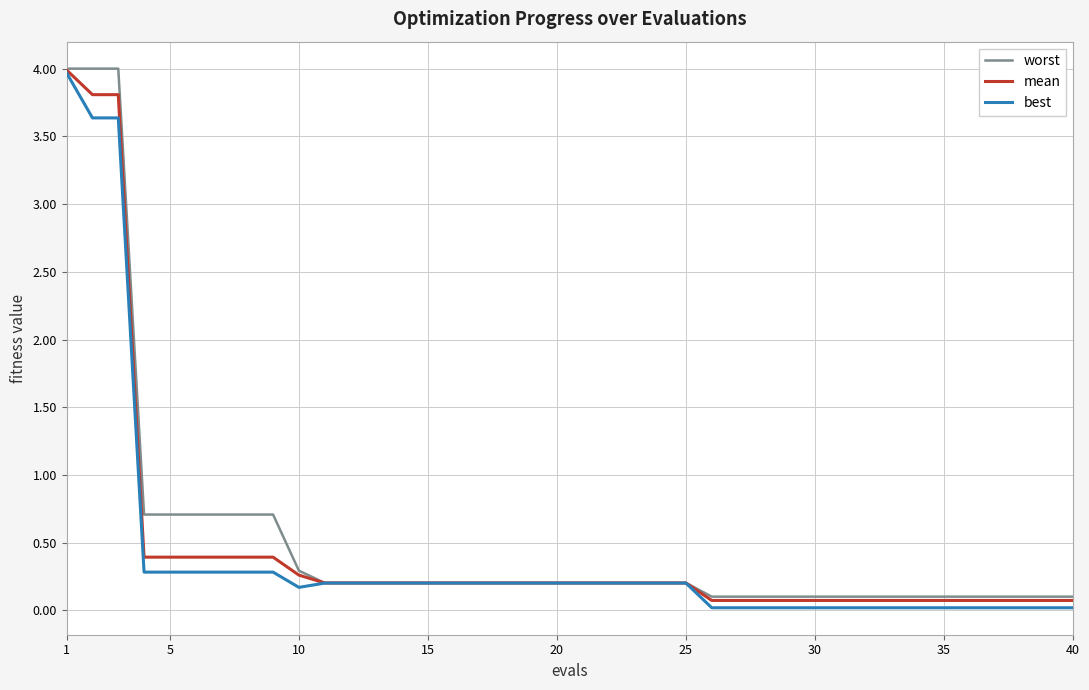

What is the maximum value for mean?

4.0